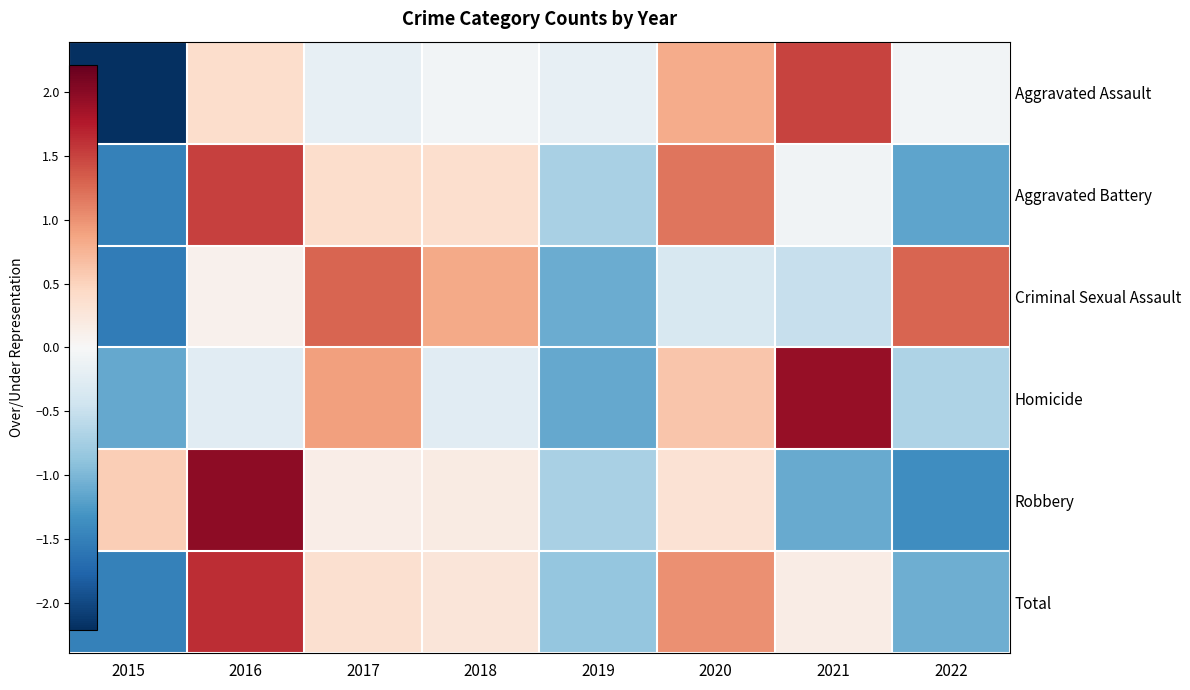

The Total series shows 0.4 at 2018. True or false?

False